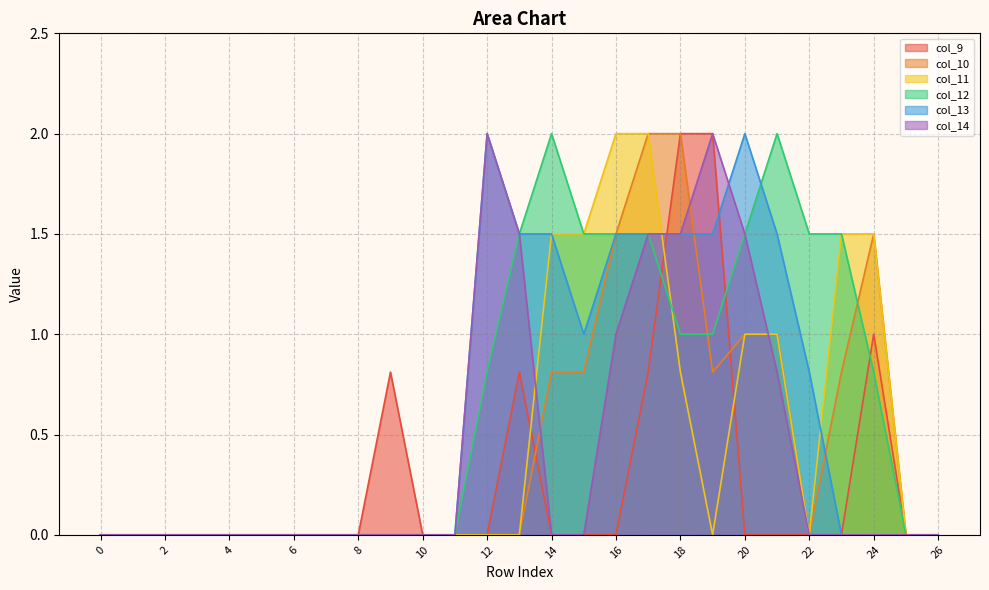

True or false: col_11 has more than 0 points higher than both neighbors.

False